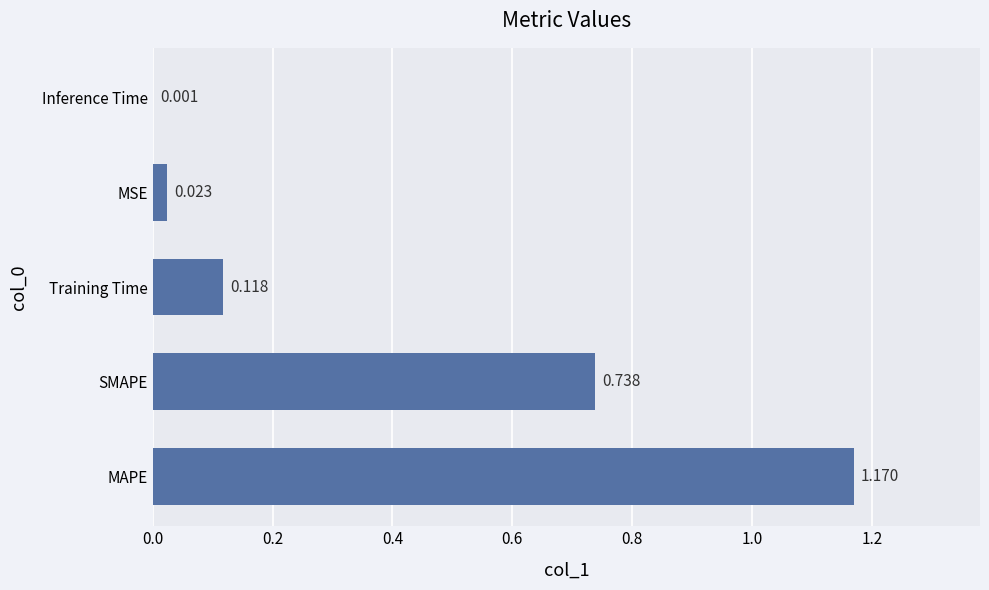

At which label is the value closest to 0?

Inference Time